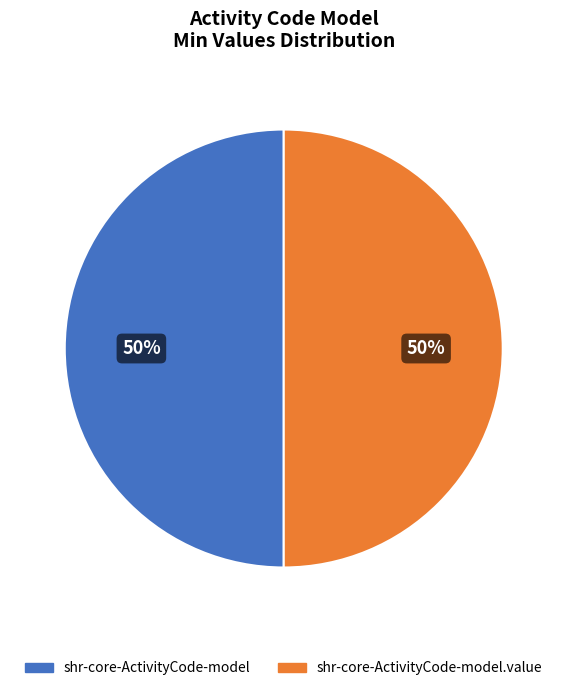

The shr-core-ActivityCode-model.value slice represents 59% of the pie. True or false?

False